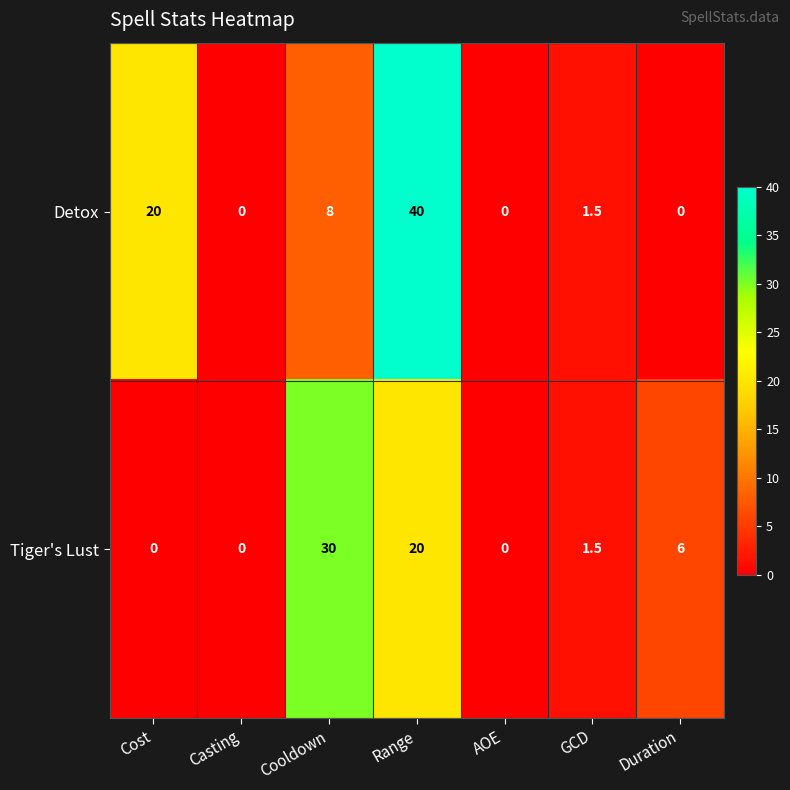

At which category does the chart reach its peak across all series?

Range